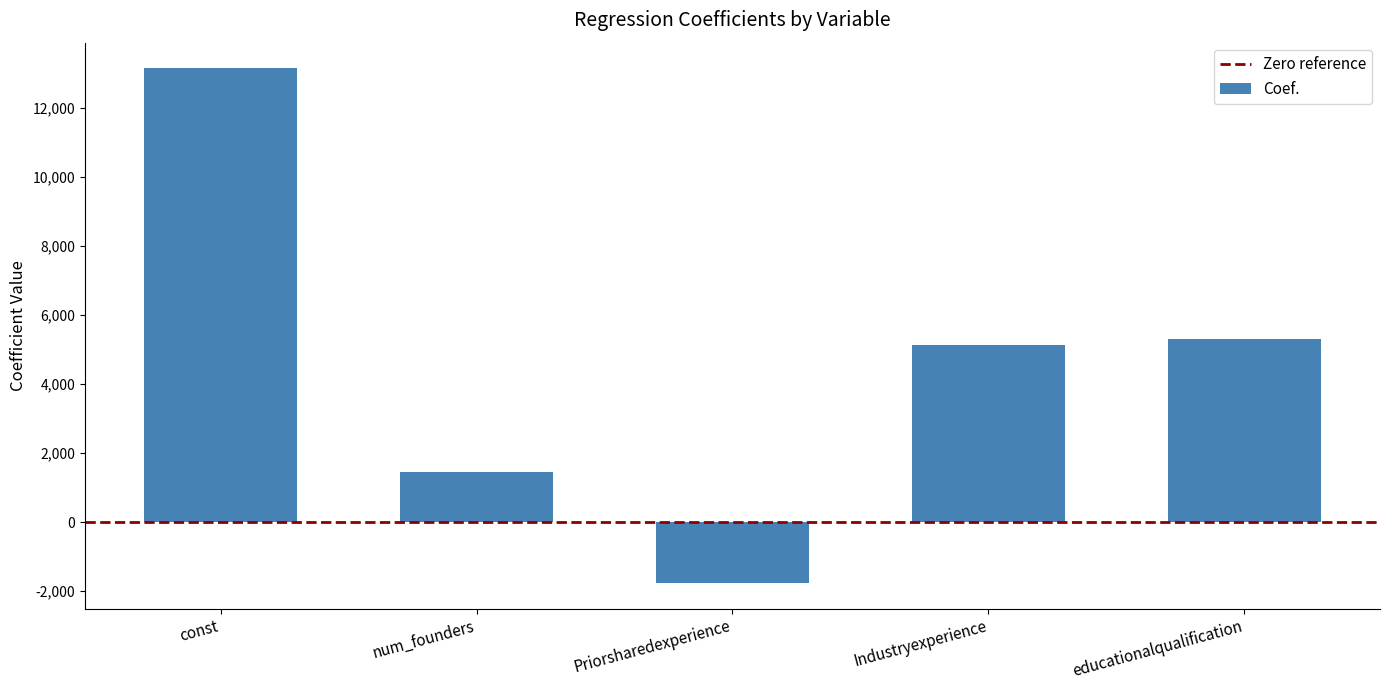

What is the label of the 1st bar from the right?

educationalqualification